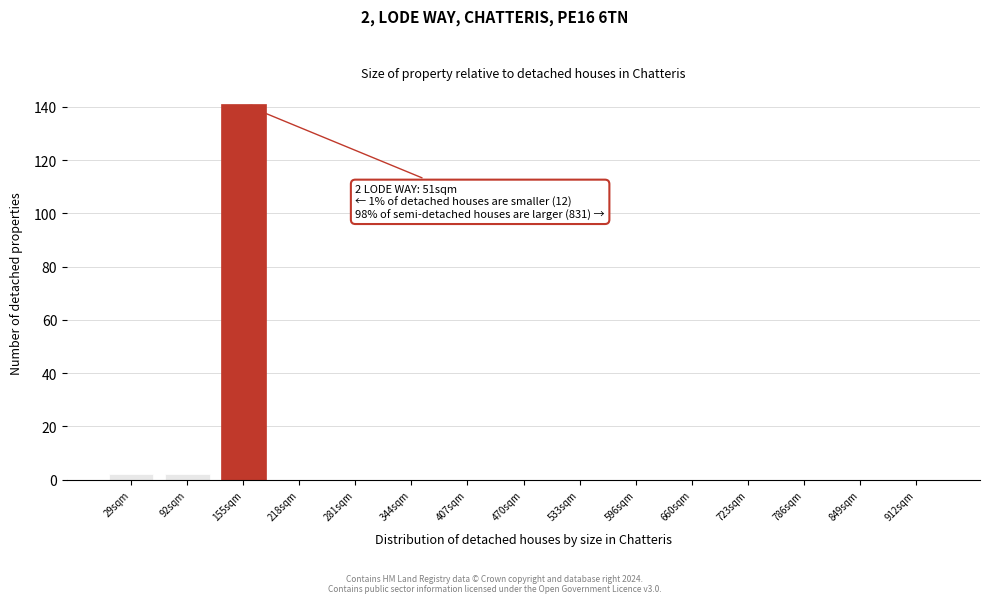

Reading right to left, transcribe all the data shown in this chart.

912sqm=0	849sqm=0	786sqm=0	723sqm=0	660sqm=0	596sqm=0	533sqm=0	470sqm=0	407sqm=0	344sqm=0	281sqm=0	218sqm=0	155sqm=141	92sqm=2	29sqm=2